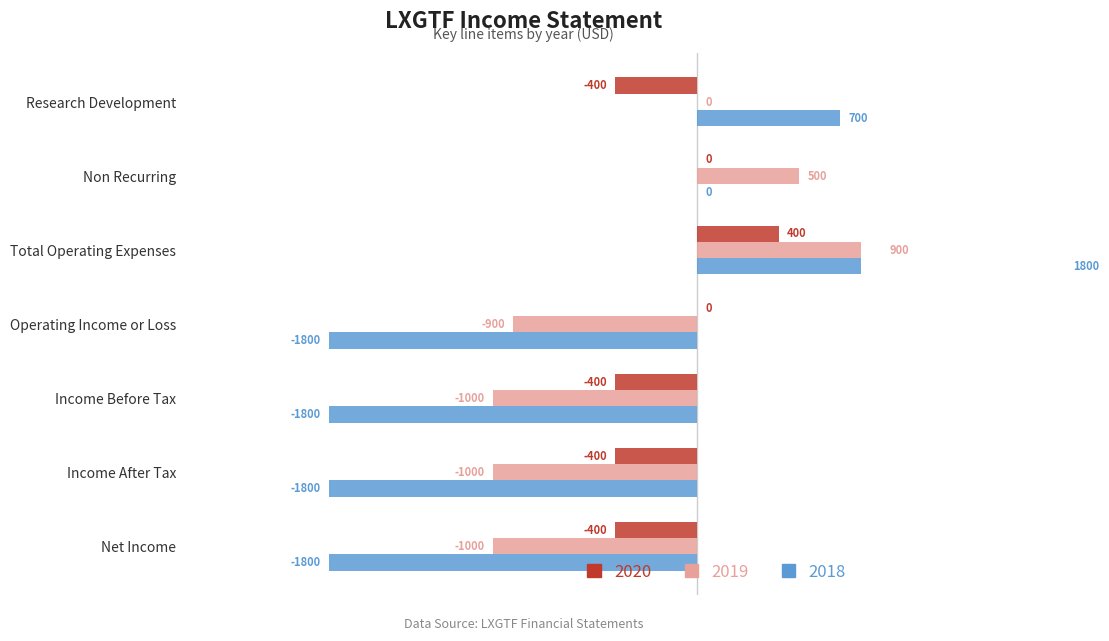

True or false: 2019 has a value of -436 at Income After Tax.

False